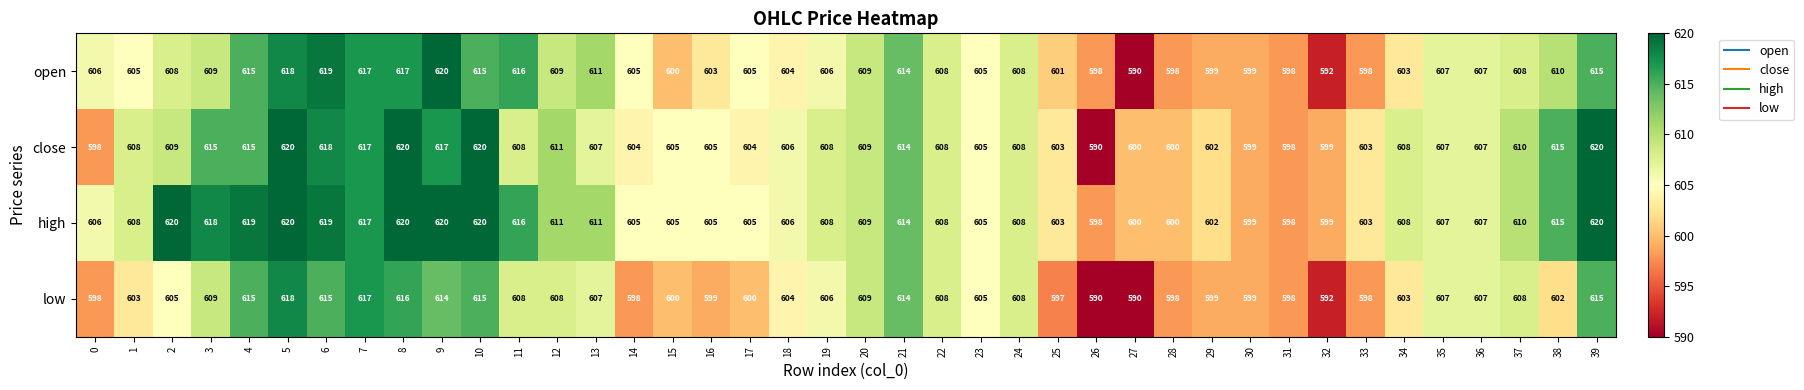

What is the lowest value of the low series?

590